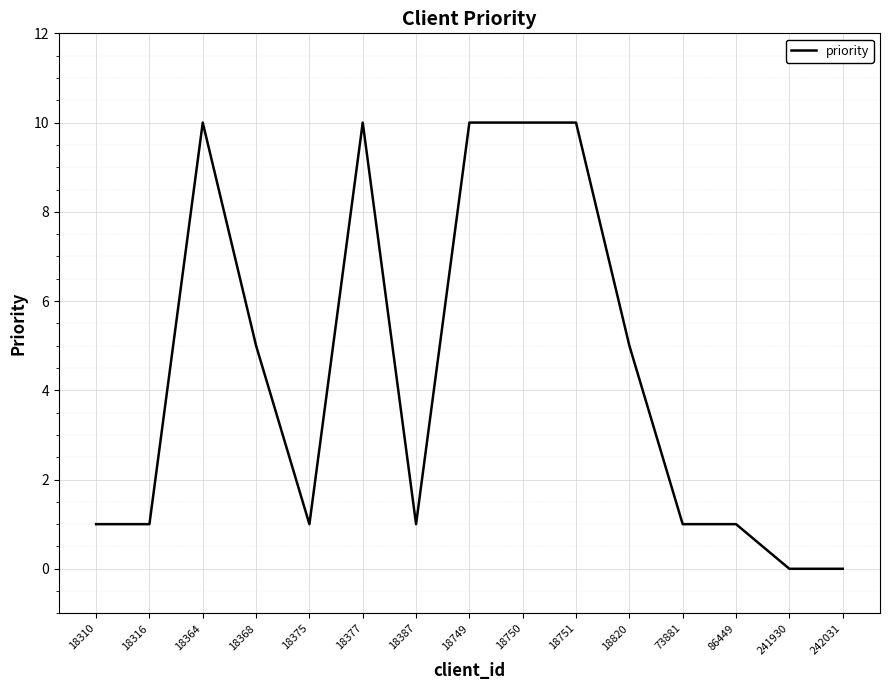

What is the average value?

4